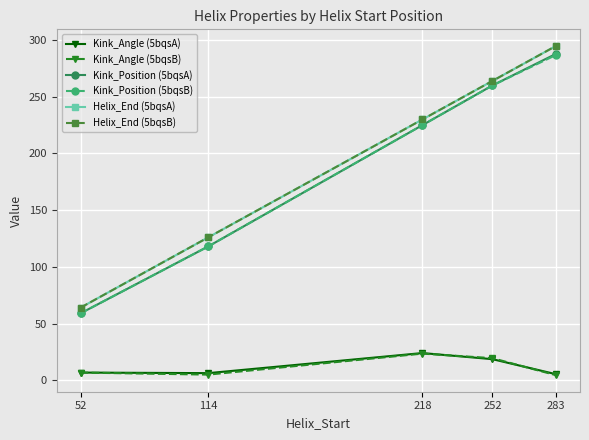

Does the chart have visible grid lines?

Yes